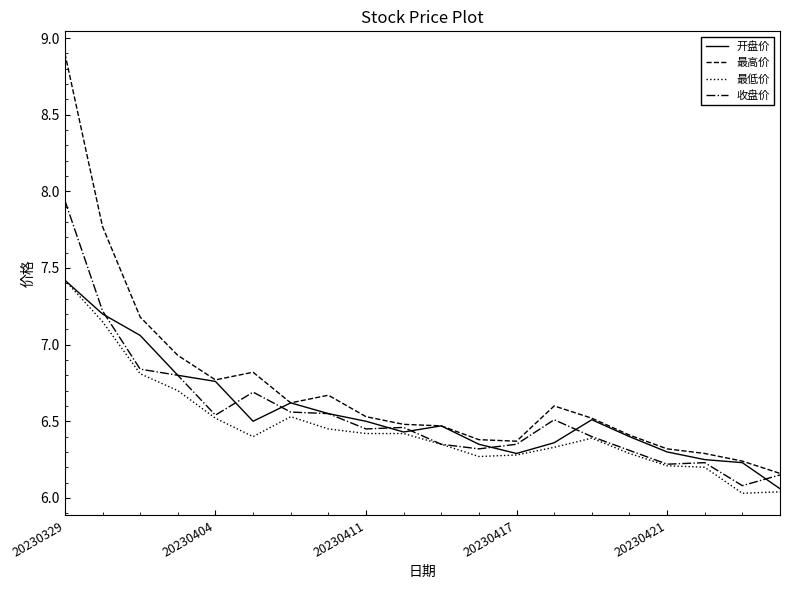

Which series has the widest spread of values?

最高价